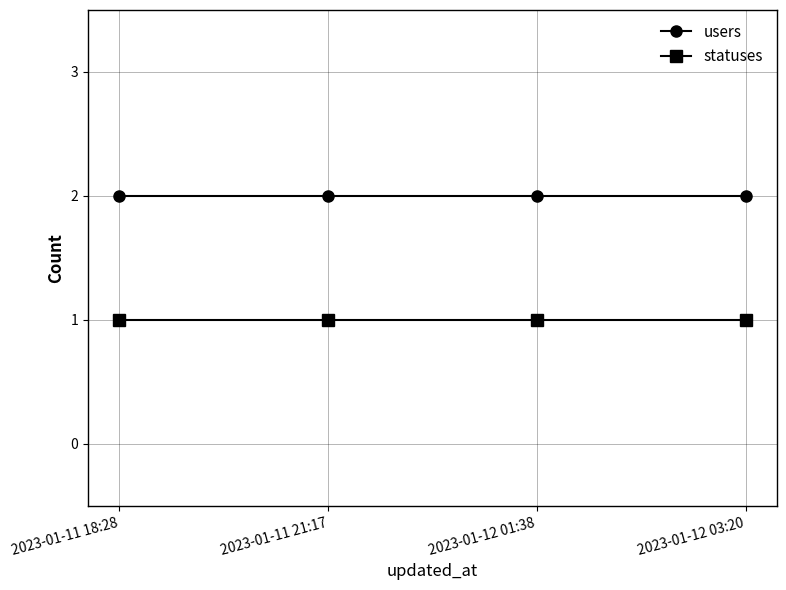

The users series shows 3 at 2023-01-11 18:28. True or false?

False